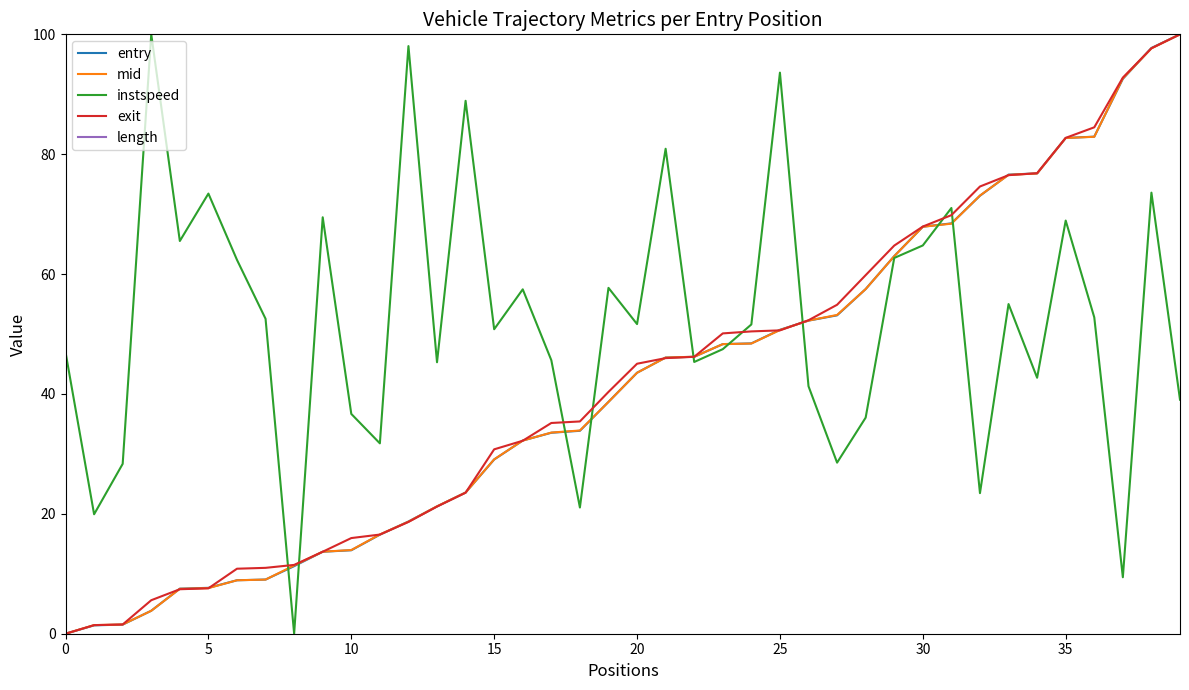

Which label corresponds to the largest value in the chart?

39